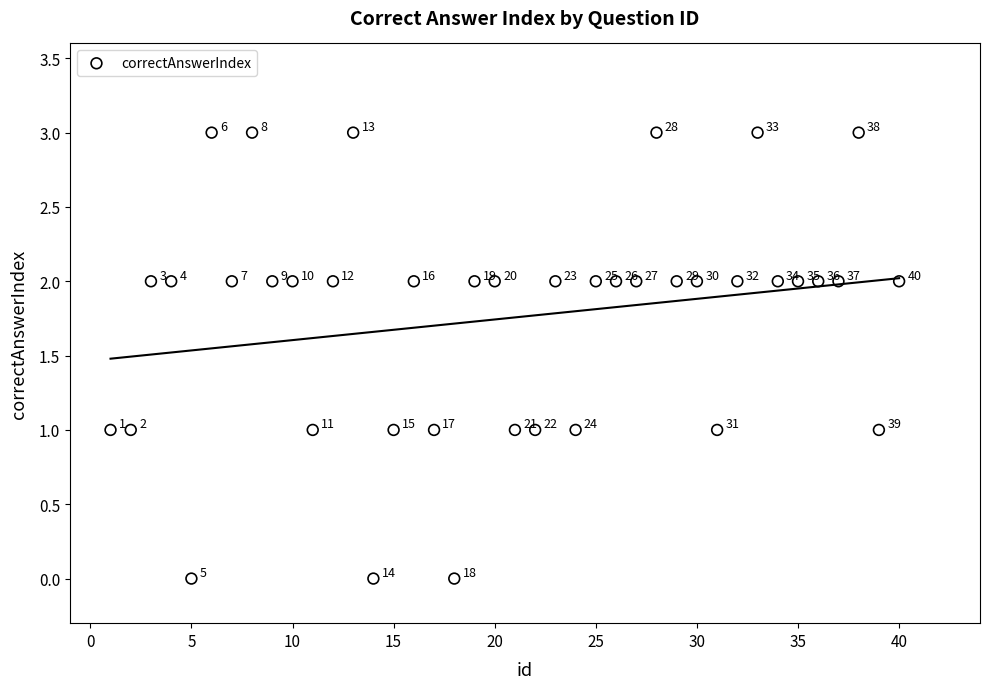

What is the range of X values (max minus min)?

39